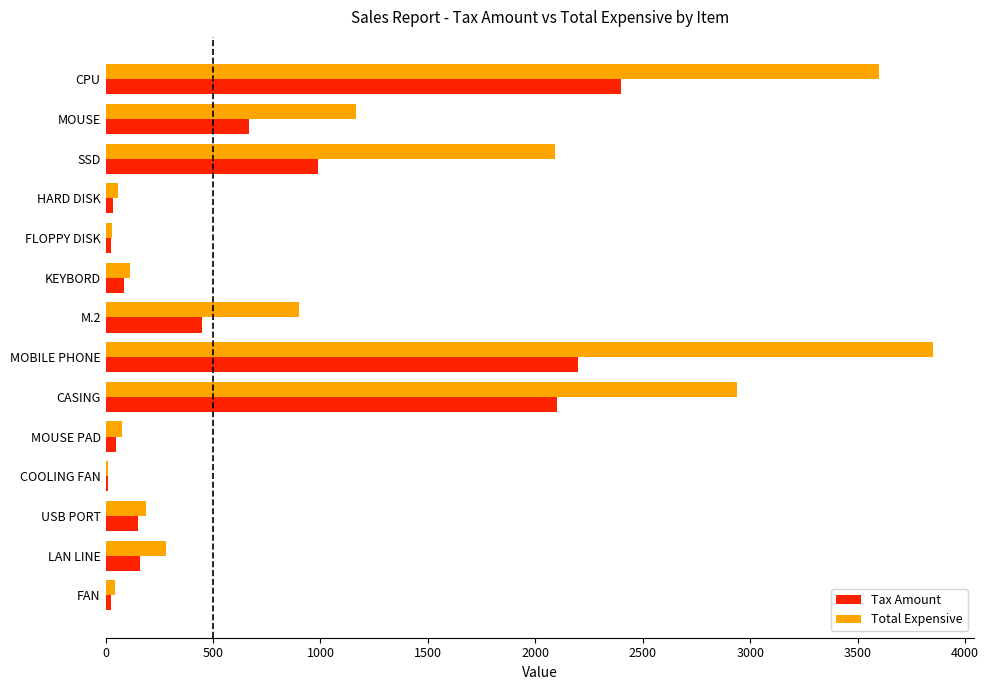

Count the number of categories in the chart.

14